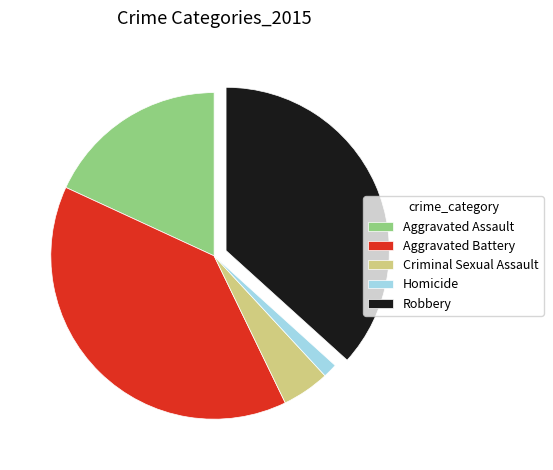

Between Aggravated Battery and Aggravated Assault, which is larger?

Aggravated Battery